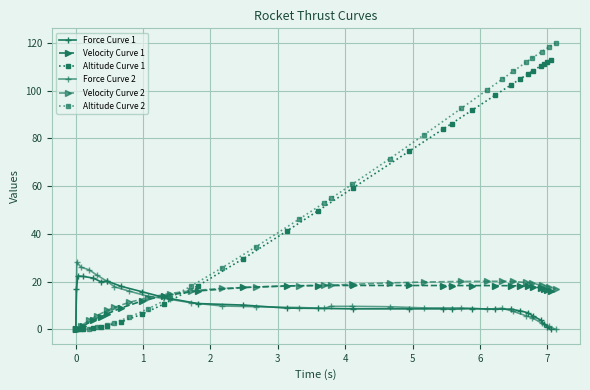

What is the label of the 24th point from the right?

3